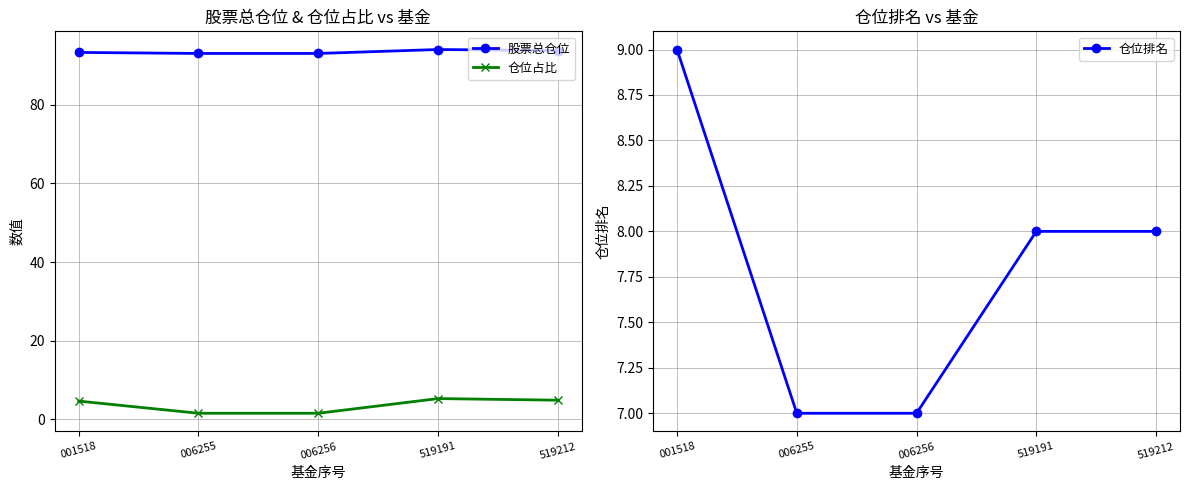

Is it true that 仓位排名 equals 7.0 at 006255?

True